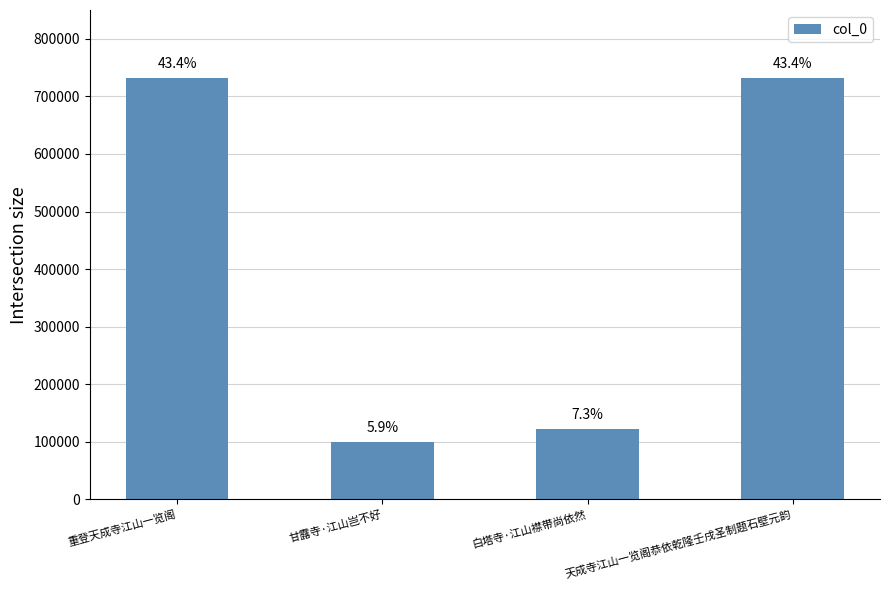

How many bars are there in total?

4